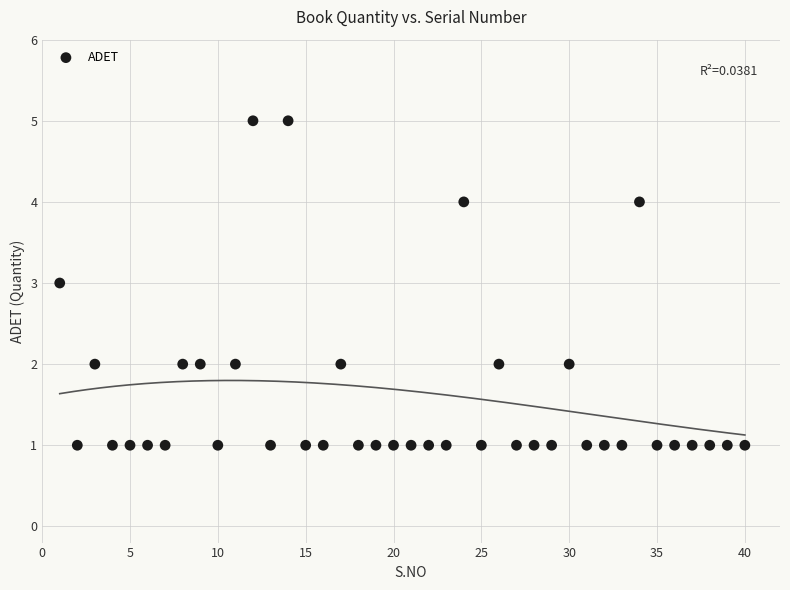

What is the range of Y values (max minus min)?

4